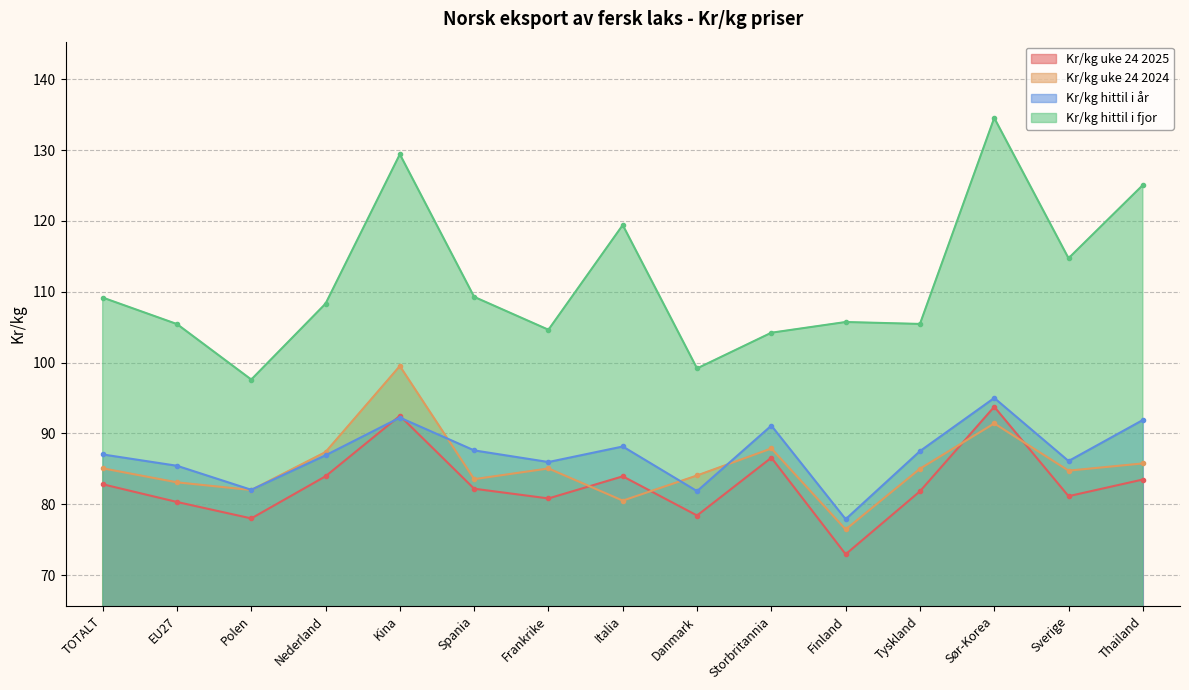

Reading right to left, extract all data points from this chart.

Kr/kg uke 24 2025: Thailand=83.5	Sverige=81.1	Sør-Korea=93.8	Tyskland=81.8	Finland=72.9	Storbritannia=86.6	Danmark=78.4	Italia=83.9	Frankrike=80.8	Spania=82.2	Kina=92.5	Nederland=84.0	Polen=78.0	EU27=80.3	TOTALT=82.8
Kr/kg uke 24 2024: Thailand=85.8	Sverige=84.7	Sør-Korea=91.4	Tyskland=85.0	Finland=76.4	Storbritannia=87.9	Danmark=84.1	Italia=80.5	Frankrike=85.0	Spania=83.5	Kina=99.5	Nederland=87.4	Polen=82.0	EU27=83.1	TOTALT=85.1
Kr/kg hittil i år: Thailand=91.9	Sverige=86.1	Sør-Korea=95.0	Tyskland=87.5	Finland=77.9	Storbritannia=91.1	Danmark=81.8	Italia=88.2	Frankrike=86.0	Spania=87.6	Kina=92.2	Nederland=86.9	Polen=82.0	EU27=85.4	TOTALT=87.0
Kr/kg hittil i fjor: Thailand=125.0	Sverige=114.7	Sør-Korea=134.5	Tyskland=105.5	Finland=105.7	Storbritannia=104.2	Danmark=99.2	Italia=119.4	Frankrike=104.6	Spania=109.3	Kina=129.4	Nederland=108.3	Polen=97.6	EU27=105.4	TOTALT=109.2